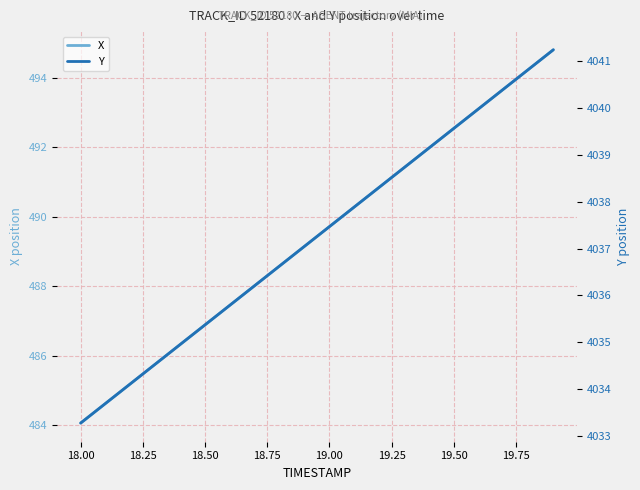

What is the lowest value of the X series?

484.1